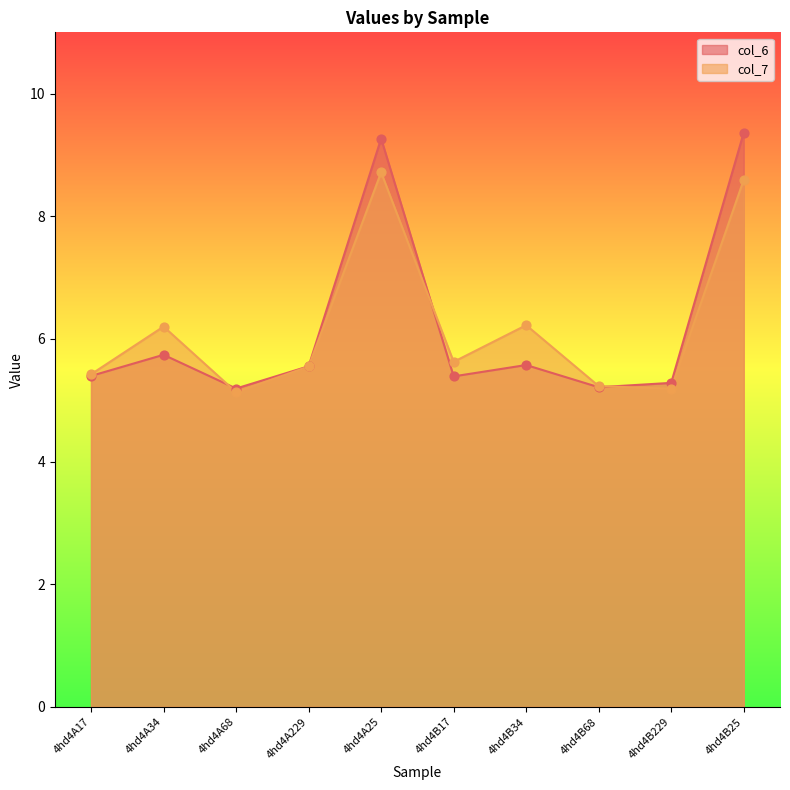

Is the value of col_6 at 4hd4A34 greater than the value of col_7 at 4hd4B34?

No